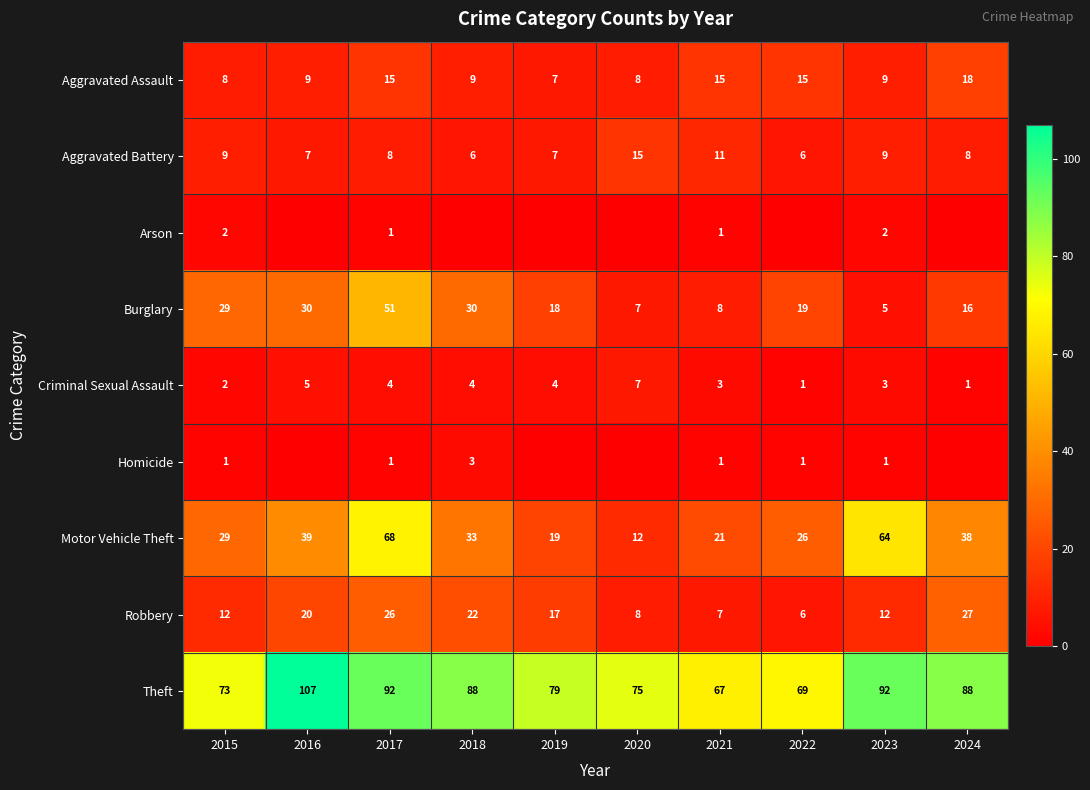

True or false: Aggravated Assault has a value of 9 at 2023.

True